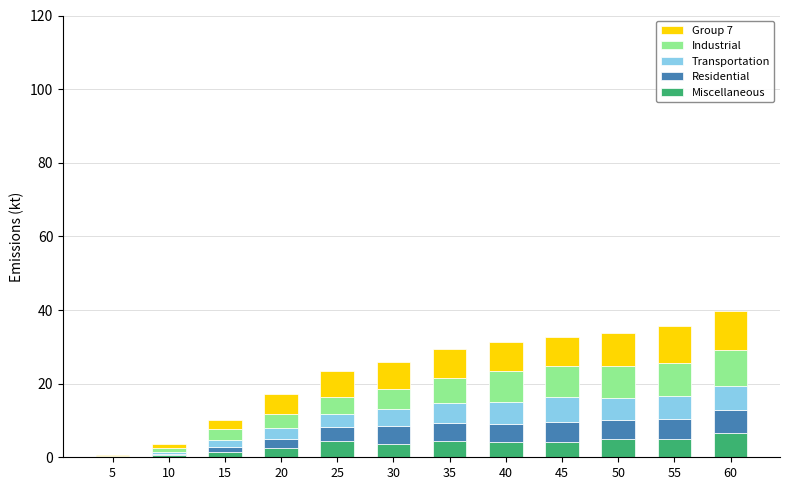

The value of Miscellaneous at 60 is 6.5. True or false?

True